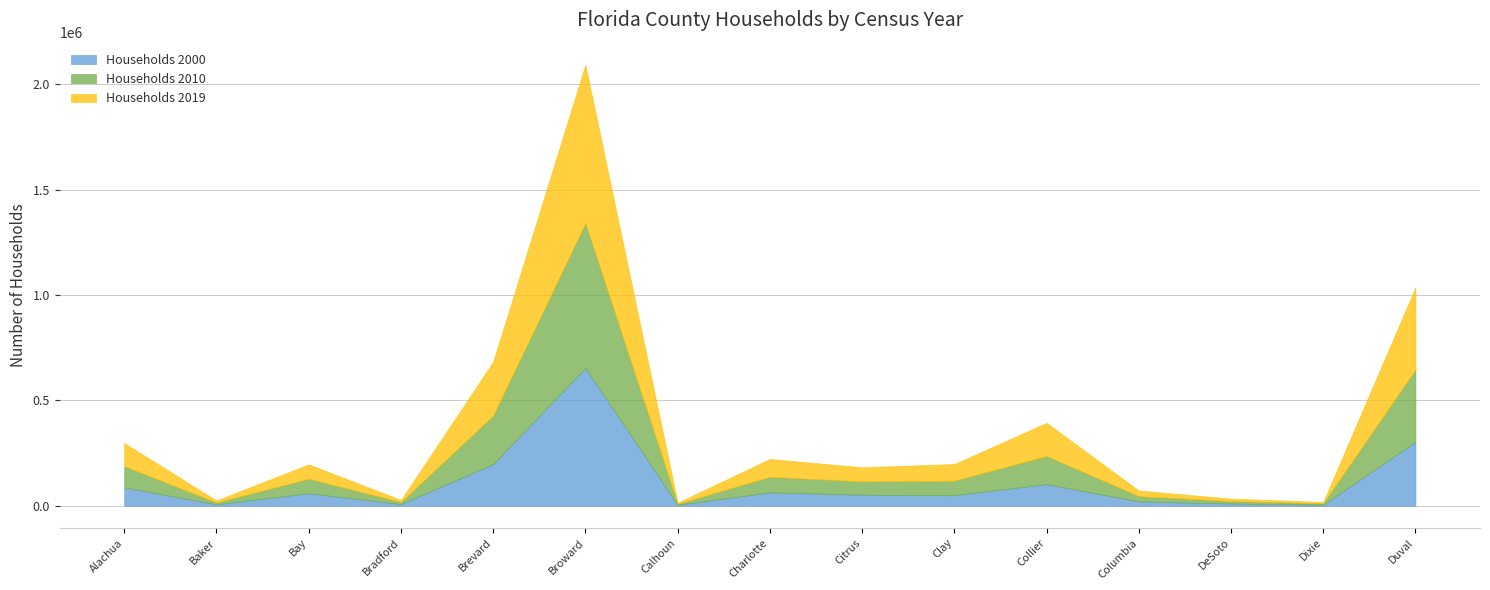

How many times do Households 2010 and Households 2019 cross each other?

2